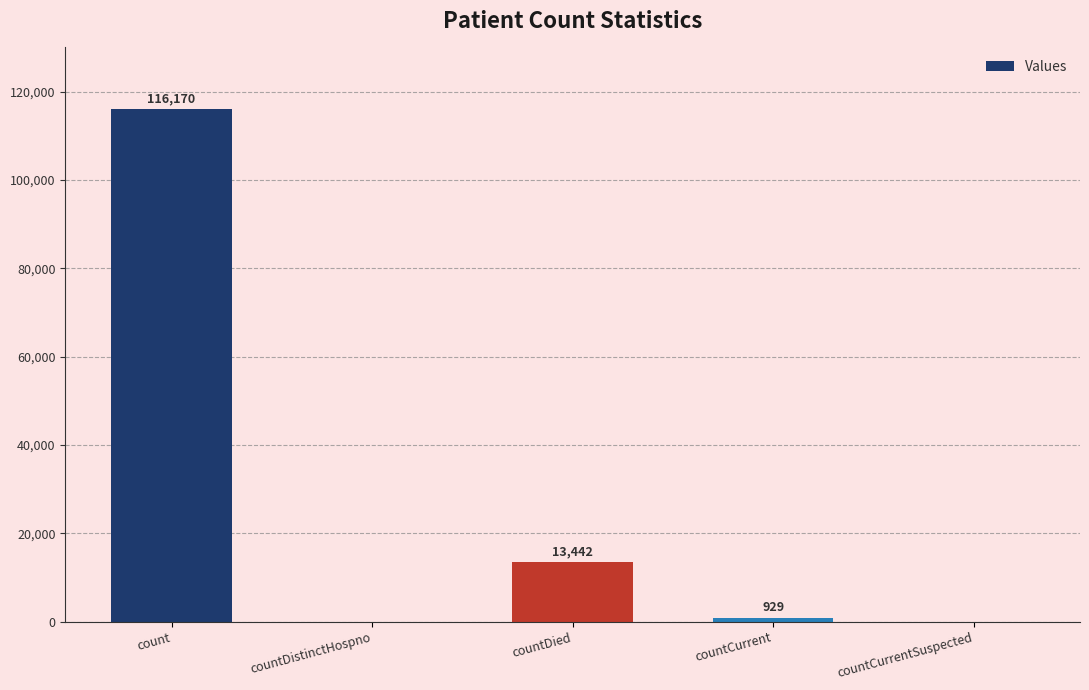

Where is the data nearest to the value 58085?

countDied